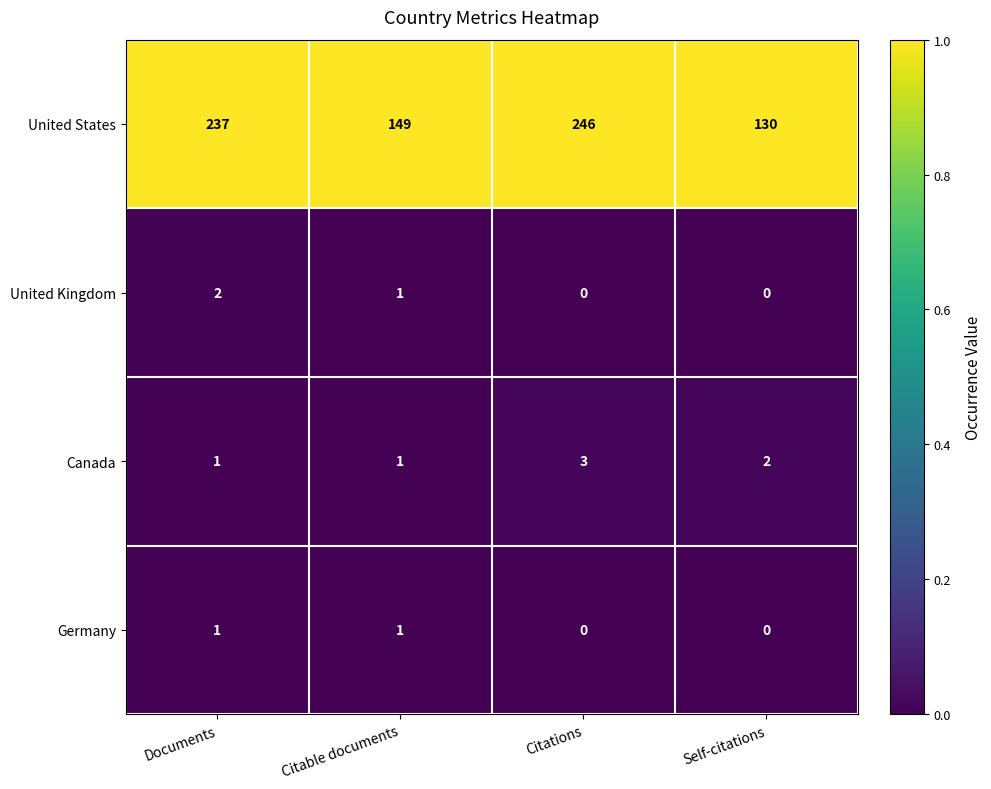

What is the maximum value shown in the chart?

246